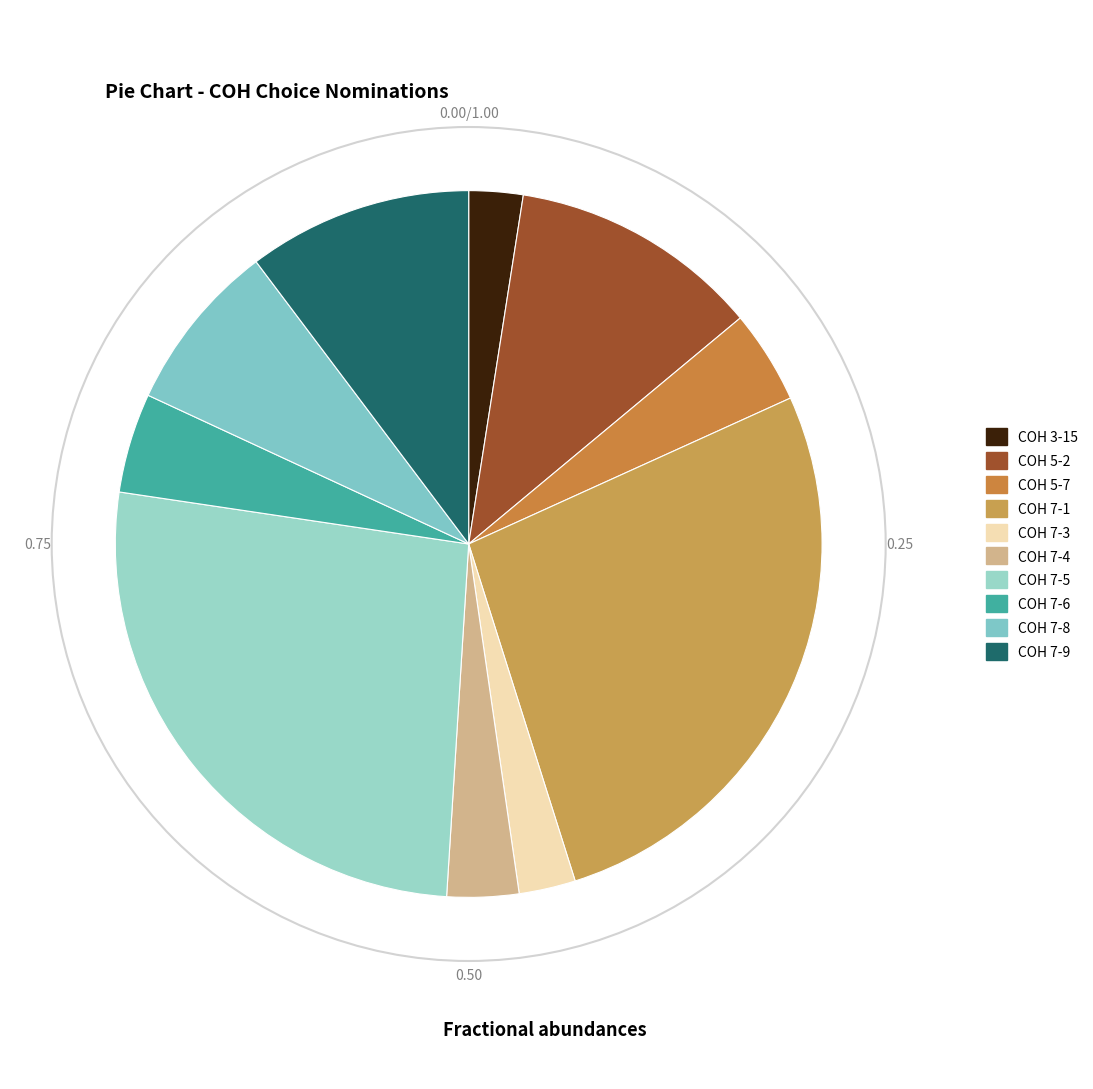

How many slices are in this pie chart?

10